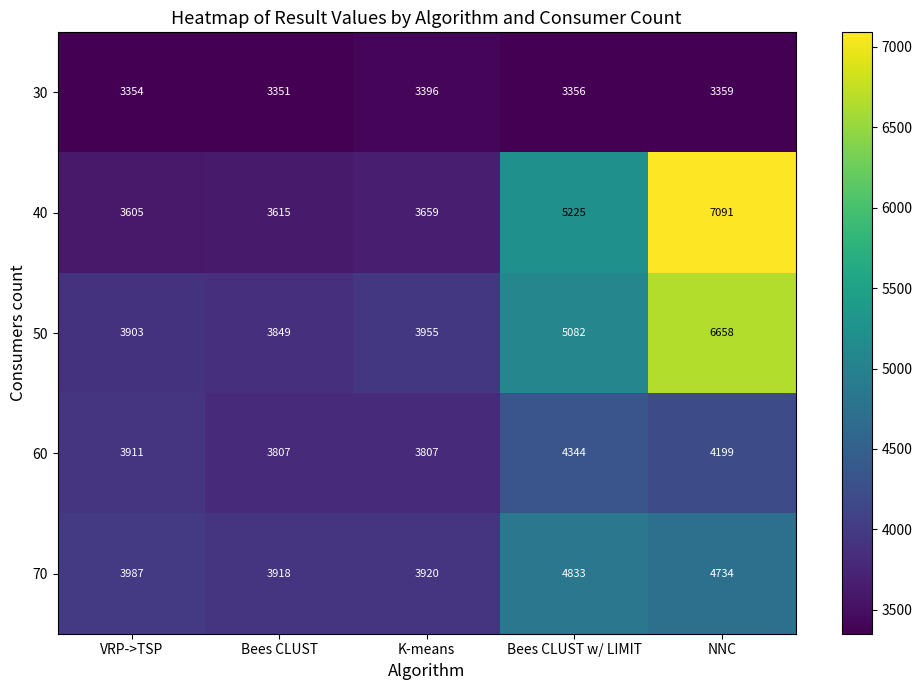

The value of 70 at Bees CLUST is 3918. True or false?

True